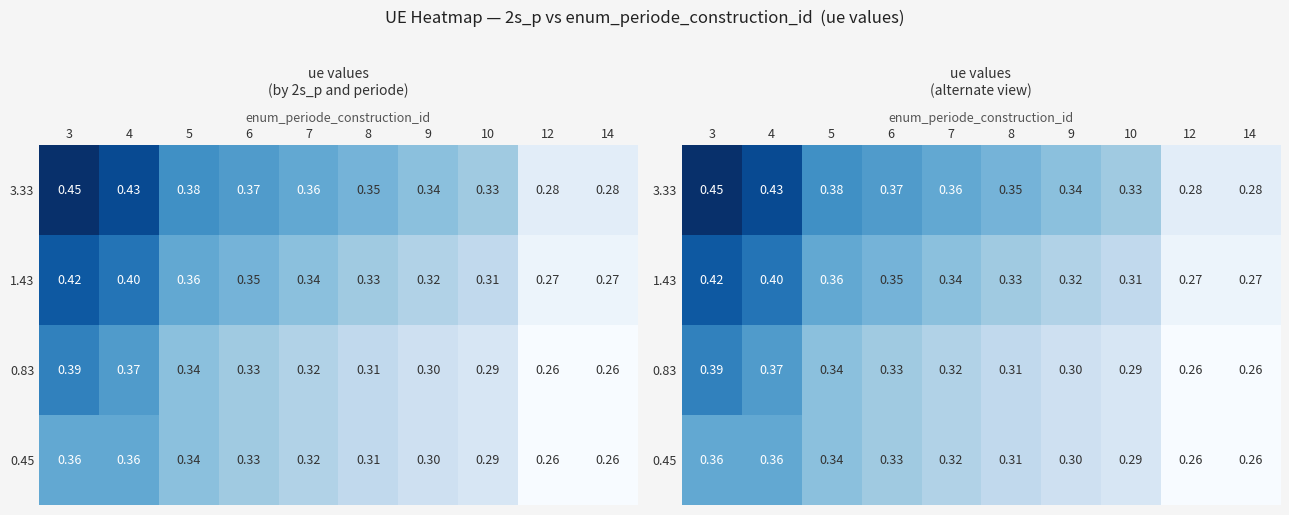

At which category is the sum across all series the highest?

3